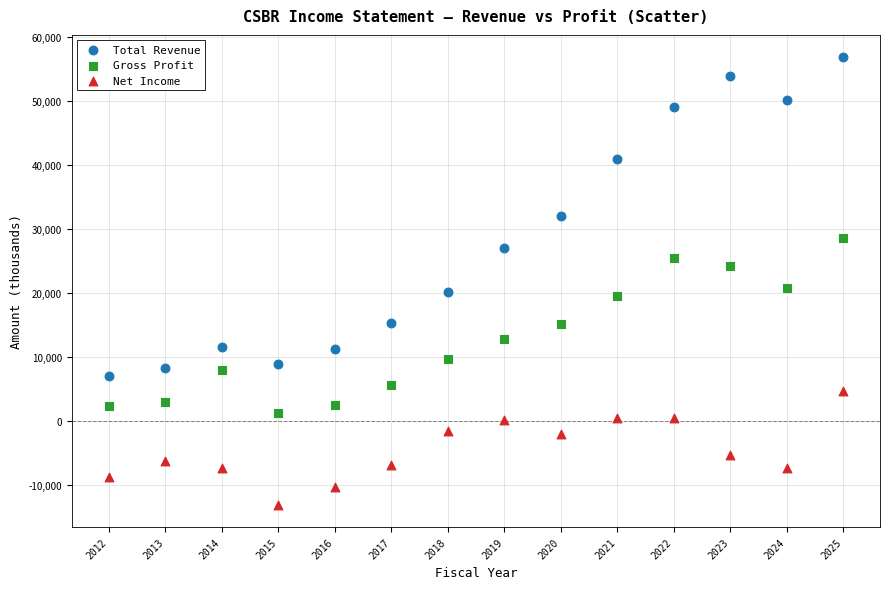

What are all the series names shown in the legend?

Total Revenue, Gross Profit, Net Income